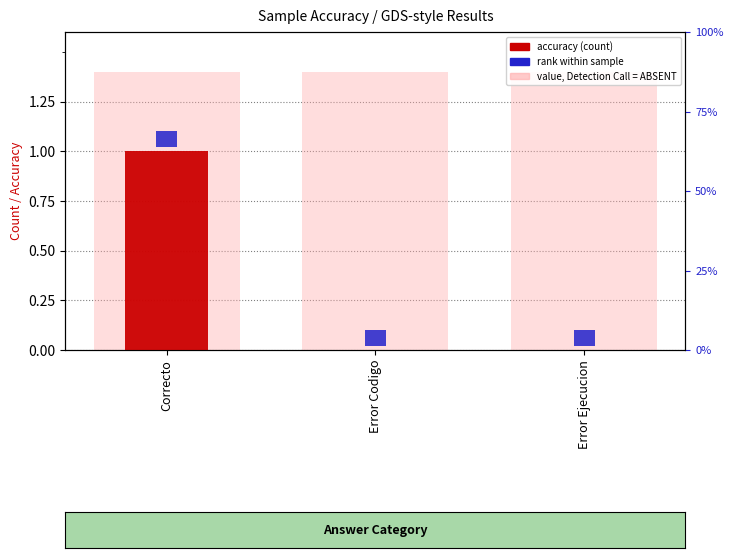

How many bars are there in total?

3